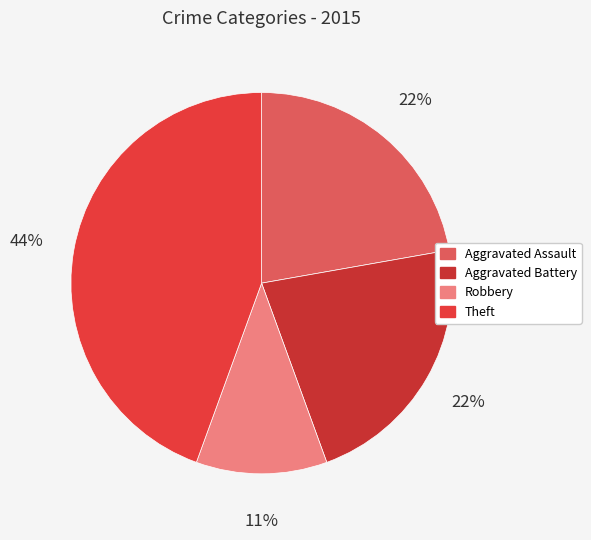

To the nearest percent, what is the difference between the largest and smallest slice percentages?

33%